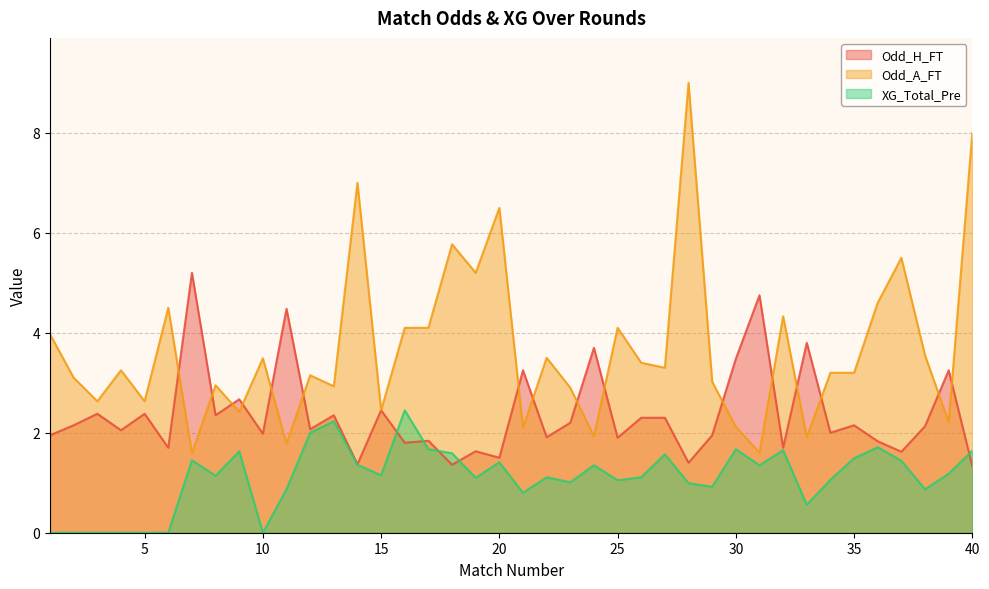

How many values in the Odd_H_FT series are below 2?

17